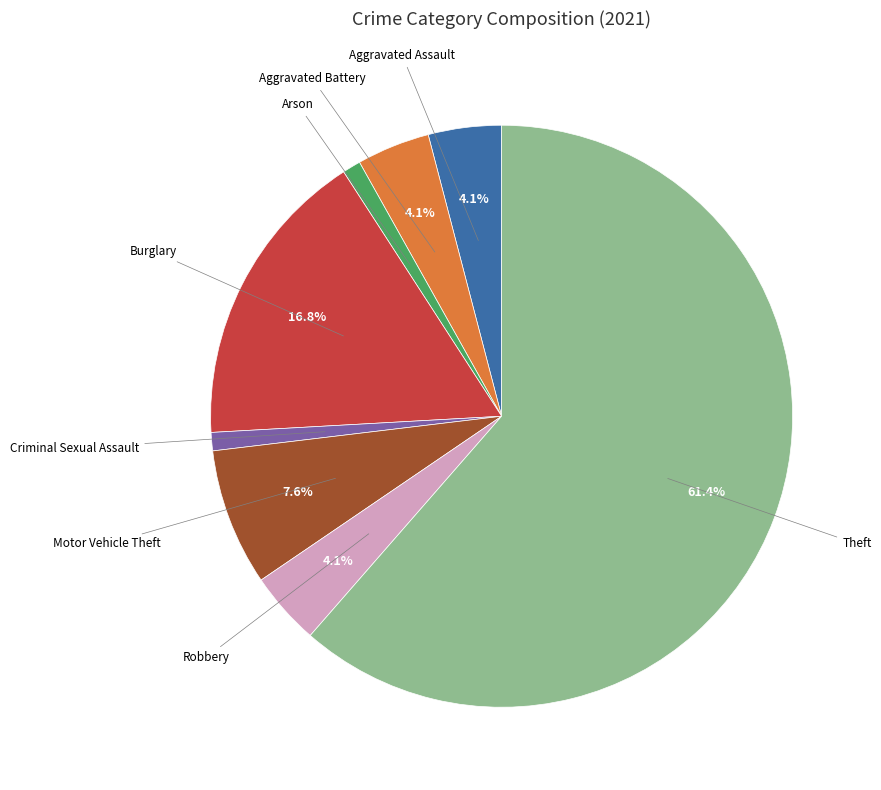

Is there a majority slice in this chart?

Yes